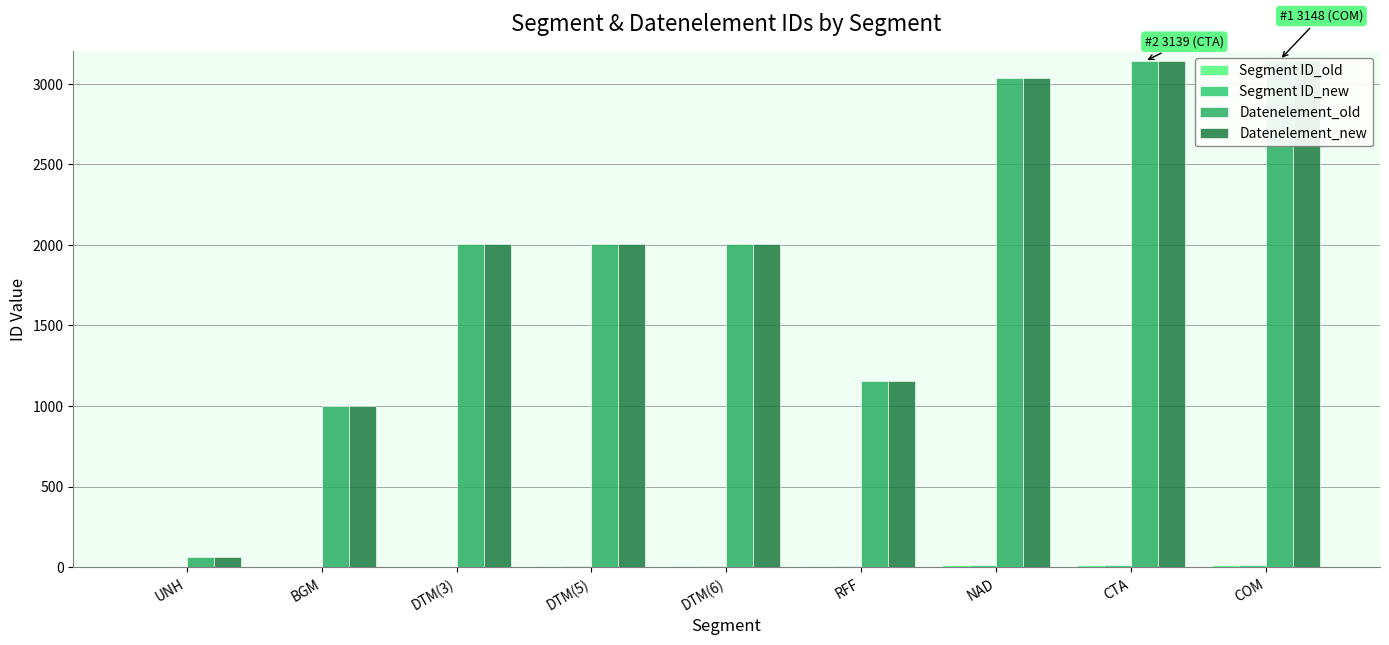

Is the value of Segment ID_old at BGM greater than the value of Datenelement_old at DTM(3)?

No